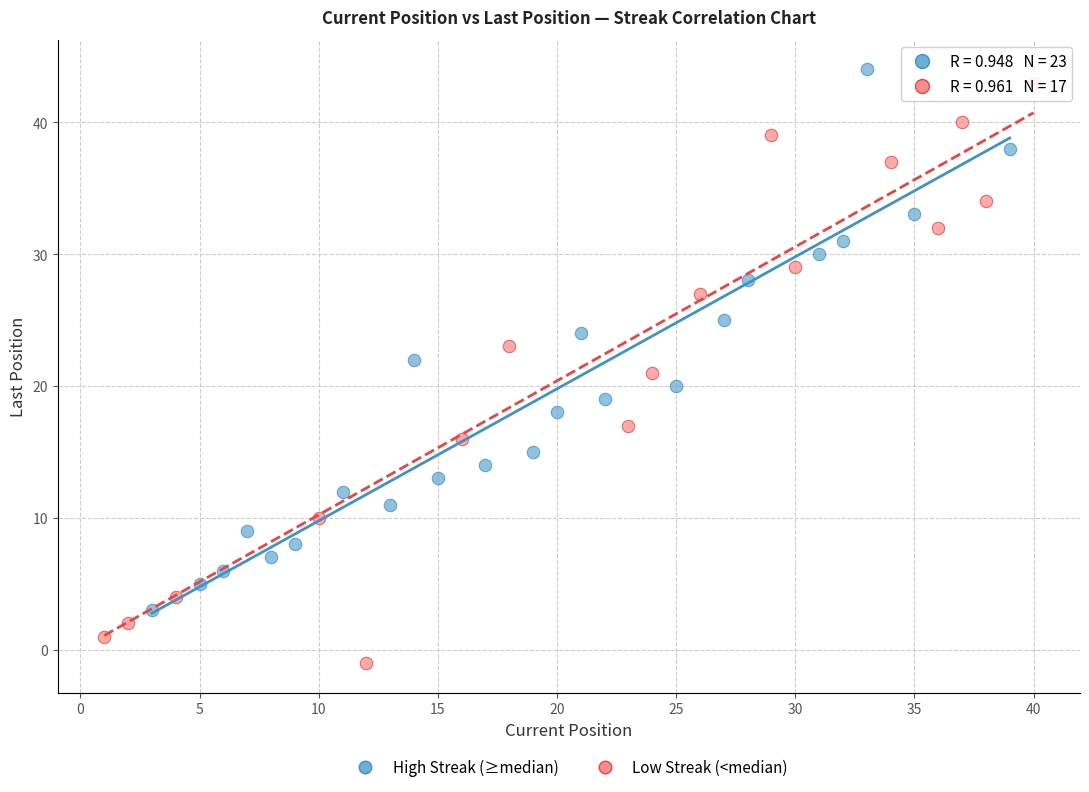

Which series reaches the minimum Y coordinate?

Low Streak (<median)